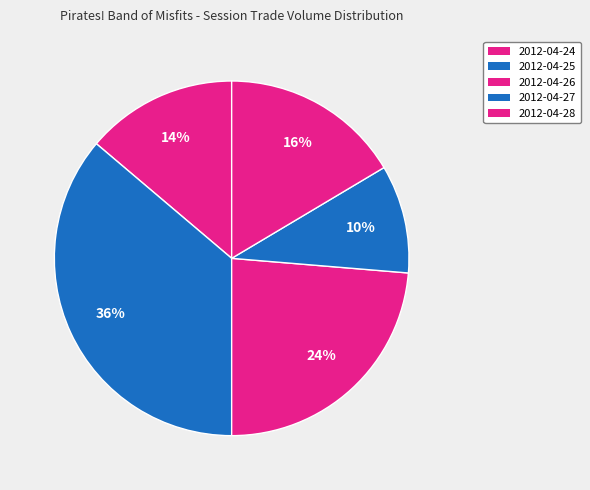

Which category has the smallest portion of the pie?

2012-04-27